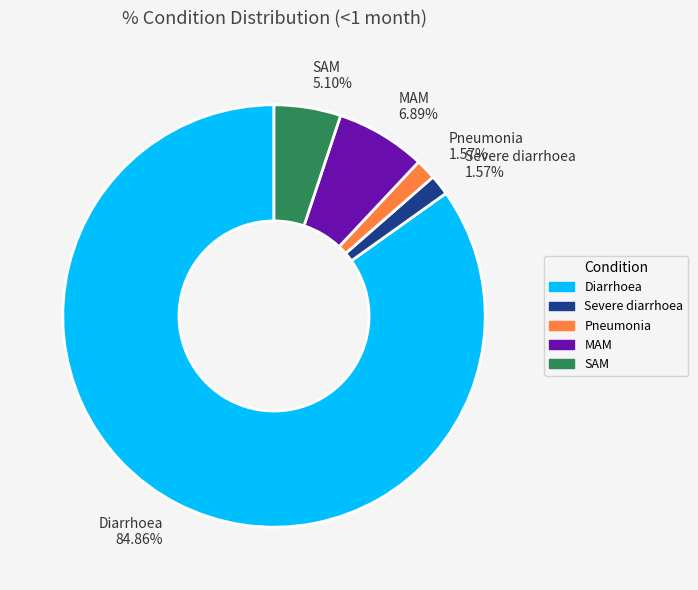

What percentage is NOT represented by Severe diarrhoea?

98.4%